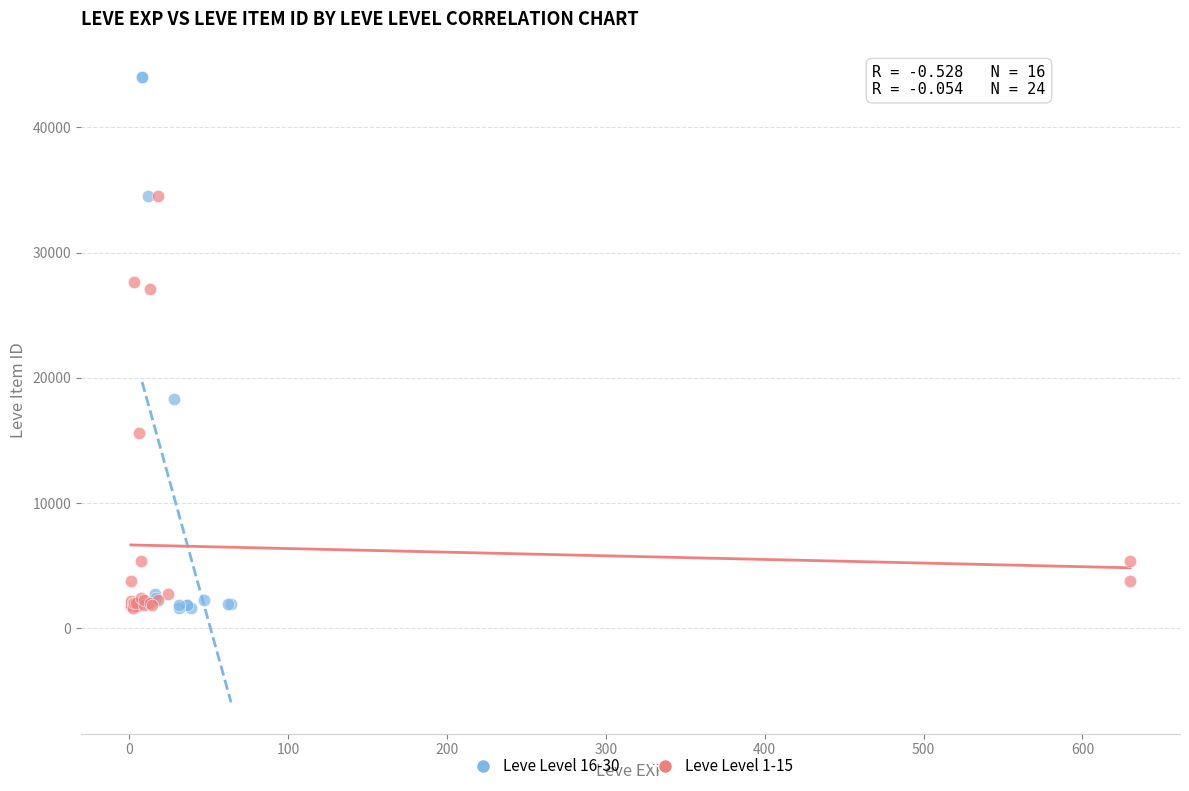

Which series reaches the maximum Y coordinate?

Leve Level 16-30